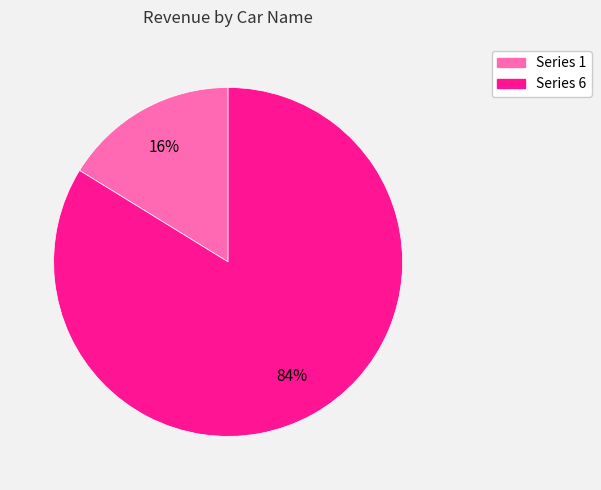

Rank the categories by value from lowest to highest.

Series 1, Series 6